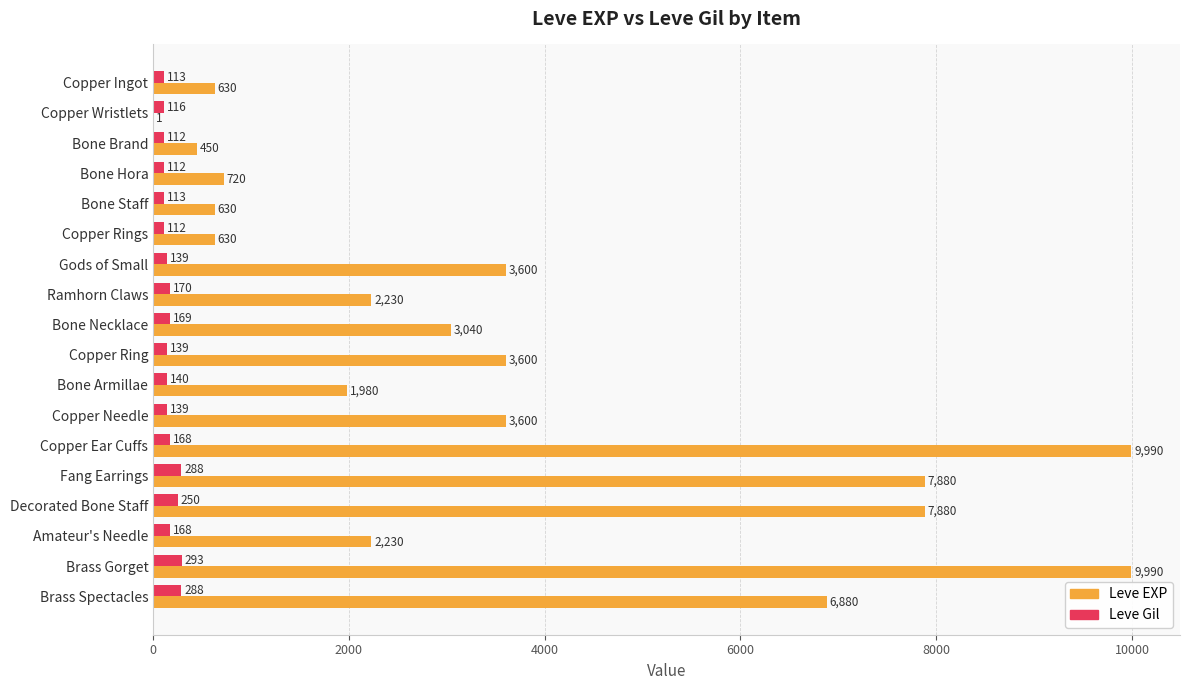

What is the sum of the Leve Gil values at Bone Armillae and Gods of Small?

279